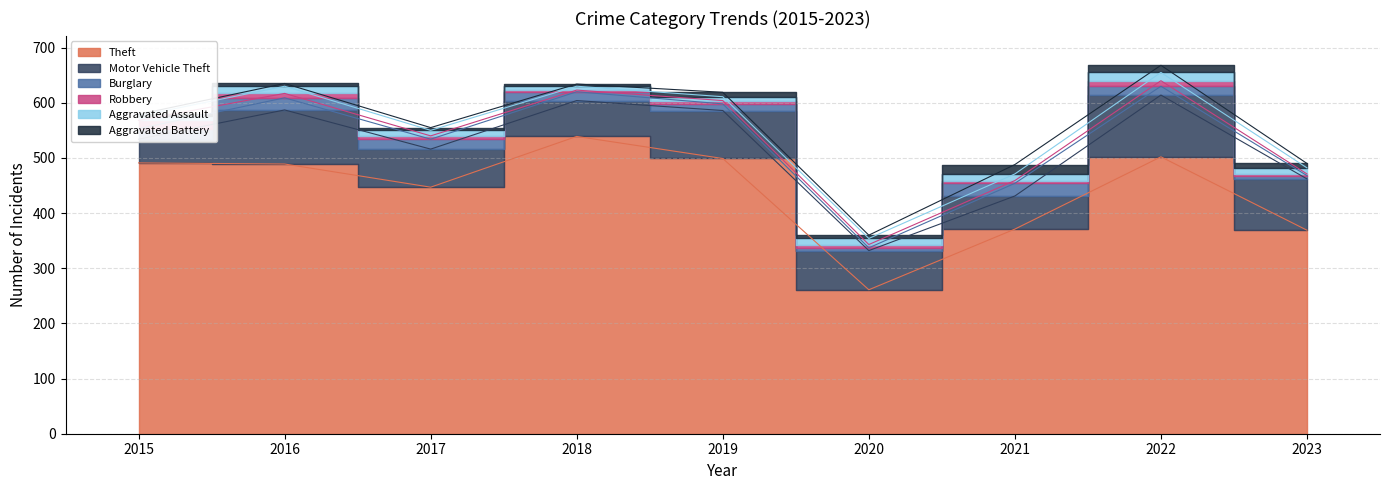

What is the difference between the Aggravated Assault values at 2018 and 2015?

1